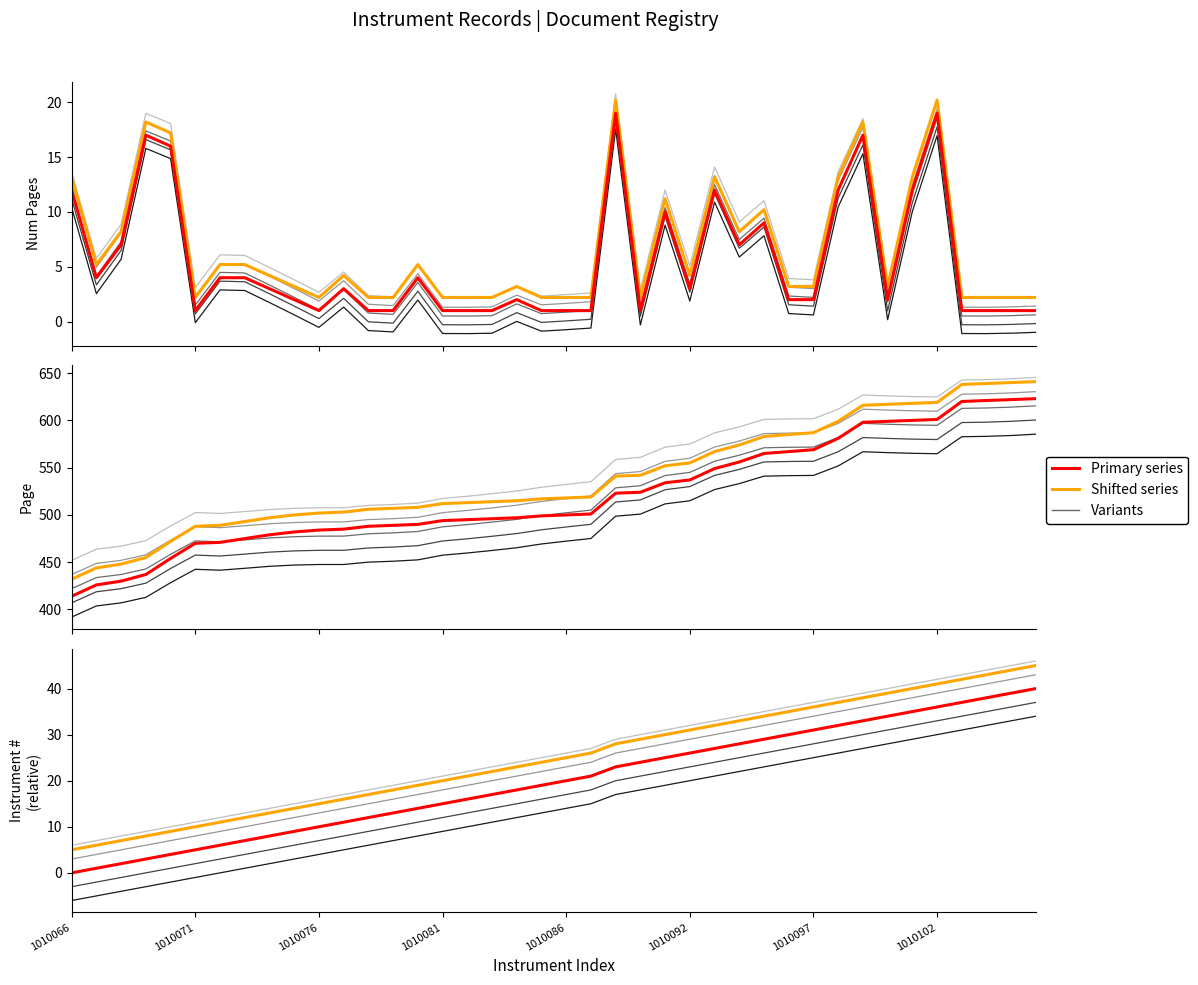

True or false: Page has a value of 601.0 at 1010102.

True